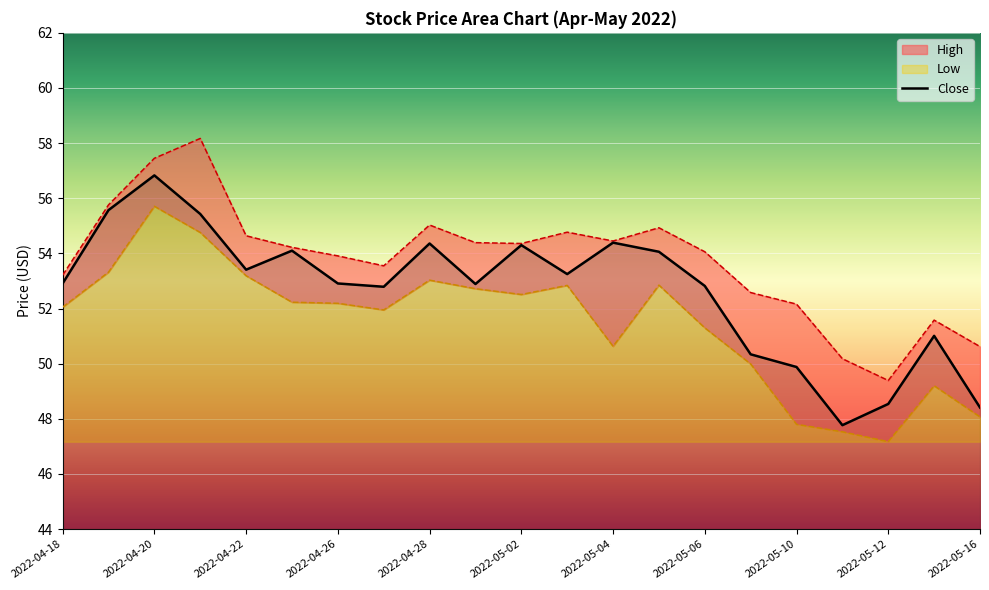

Reading left to right, what are all the values shown in this chart?

High: 53.2	55.8	57.5	58.2	54.6	54.2	53.9	53.5	55.0	54.4	54.4	54.8	54.5	54.9	54.1	52.6	52.2	50.2	49.4	51.6	50.6
Close: 52.9	55.6	56.8	55.4	53.4	54.1	52.9	52.8	54.4	52.9	54.3	53.2	54.4	54.1	52.8	50.3	49.9	47.8	48.5	51.0	48.4
Low: 52.0	53.3	55.7	54.8	53.2	52.2	52.2	52.0	53.0	52.7	52.5	52.8	50.6	52.9	51.3	50.0	47.8	47.5	47.2	49.2	48.1